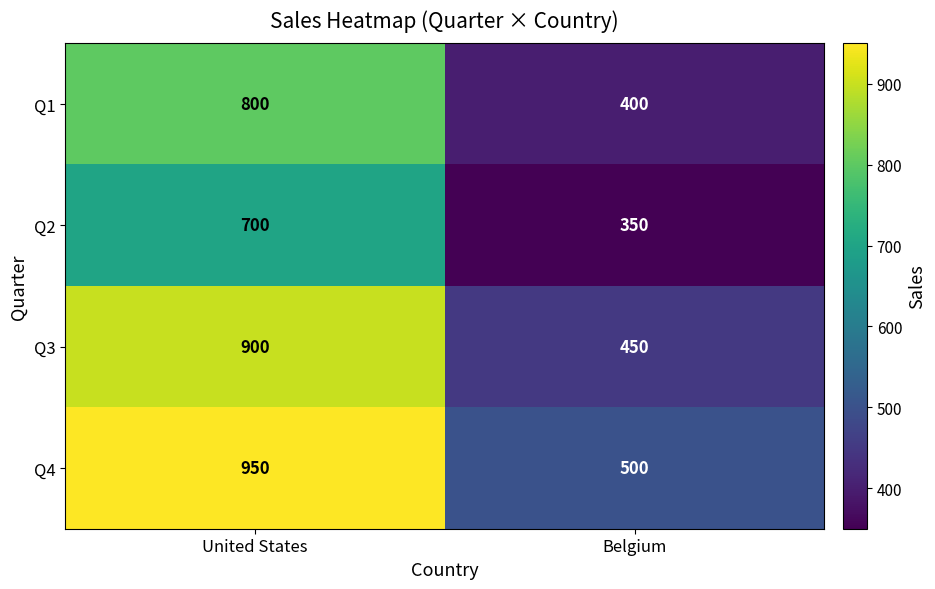

Rank the series by their average value, from highest to lowest.

Q4, Q3, Q1, Q2